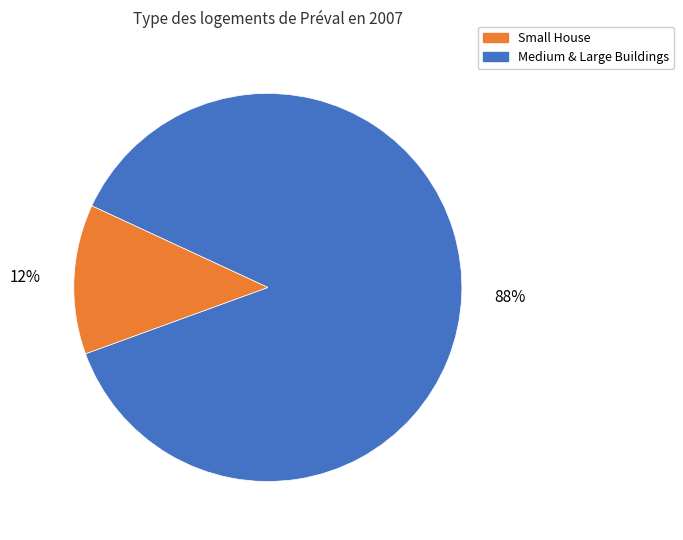

Is there a majority slice in this chart?

Yes